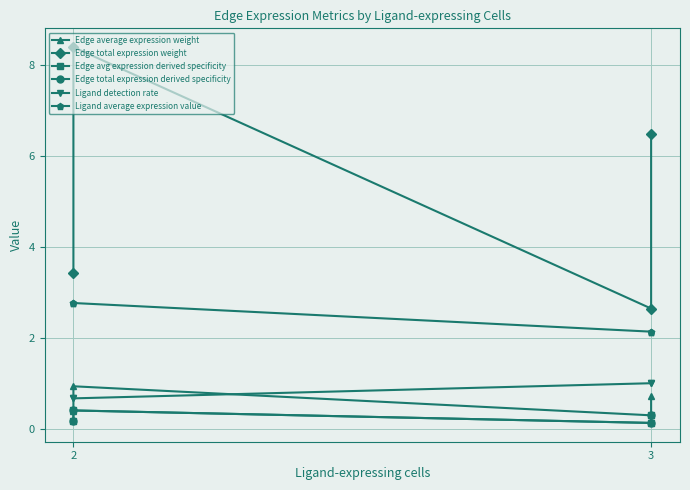

What is the average value of the Edge avg expression derived specificity series?

0.2